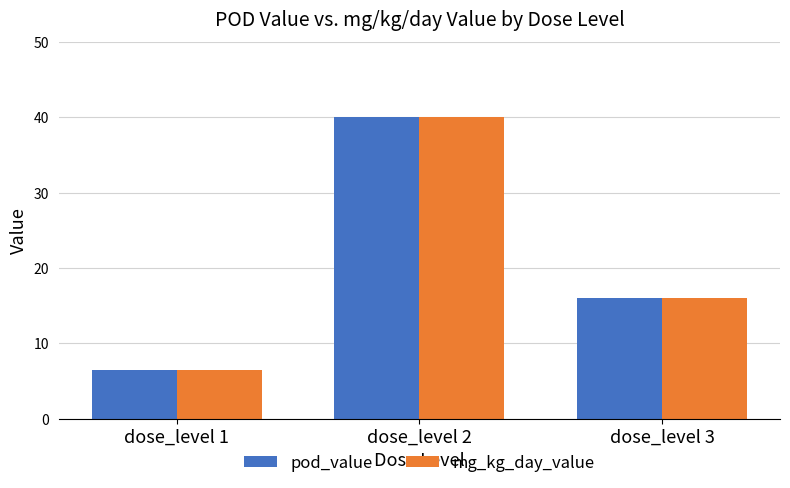

What is the difference between the pod_value values at dose_level 3 and dose_level 1?

9.5